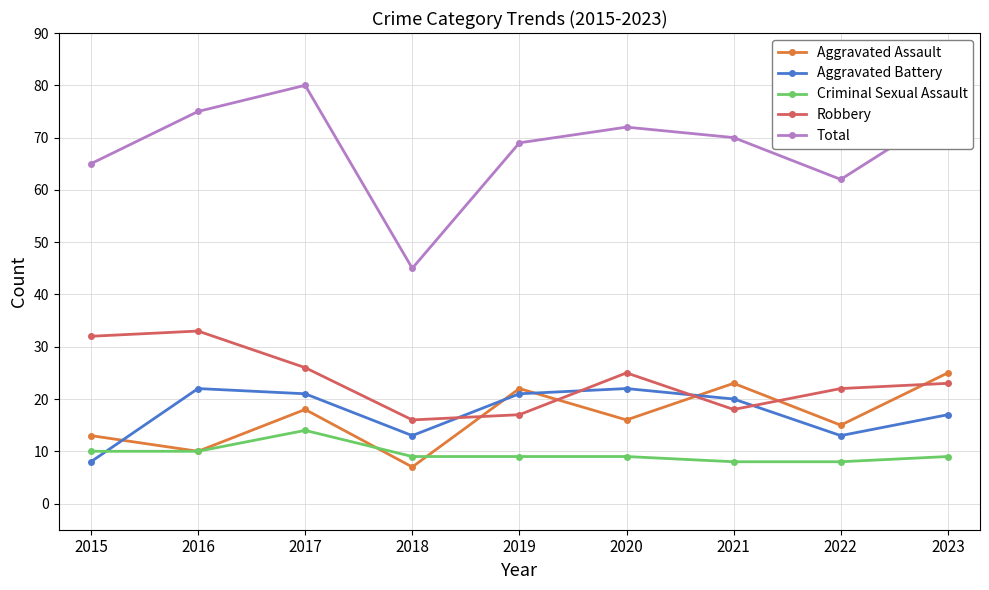

Reading left to right, list all the values displayed in this chart.

Aggravated Assault: 13	10	18	7	22	16	23	15	25
Aggravated Battery: 8	22	21	13	21	22	20	13	17
Criminal Sexual Assault: 10	10	14	9	9	9	8	8	9
Robbery: 32	33	26	16	17	25	18	22	23
Total: 65	75	80	45	69	72	70	62	75